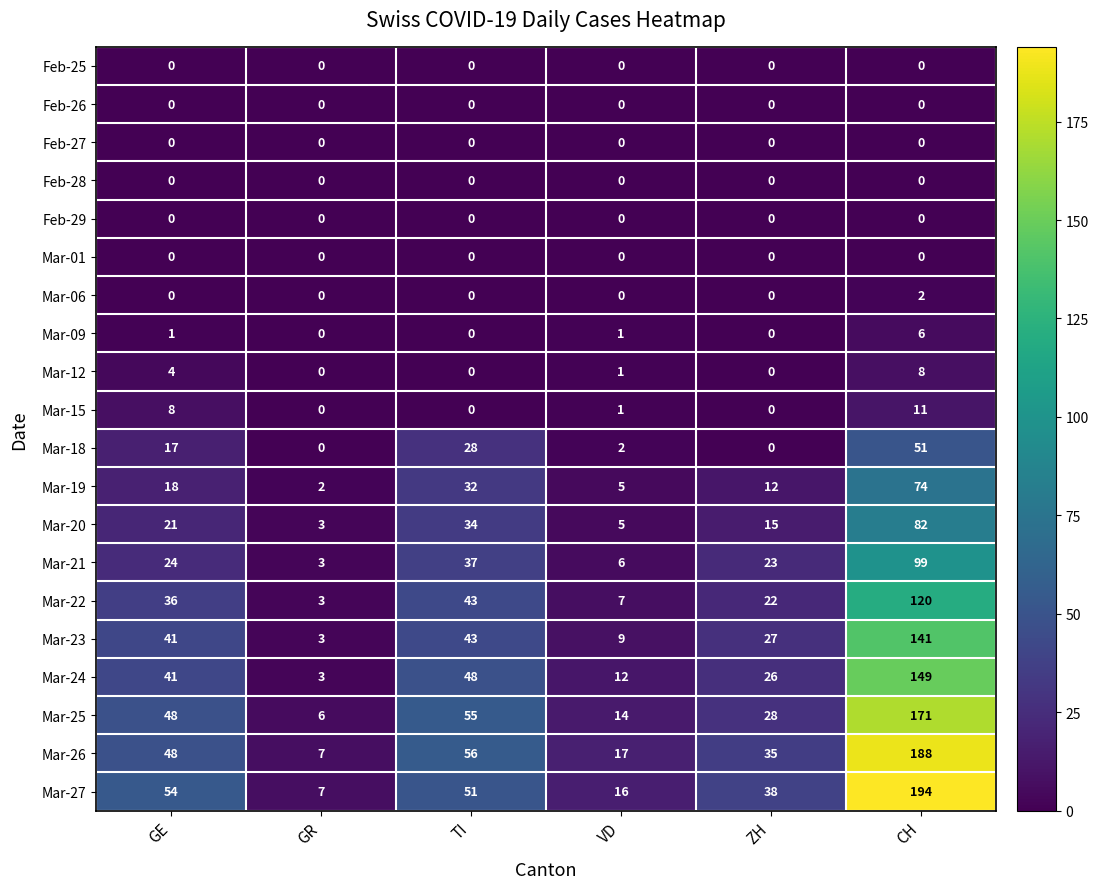

Which series has the widest spread of values?

Mar-27